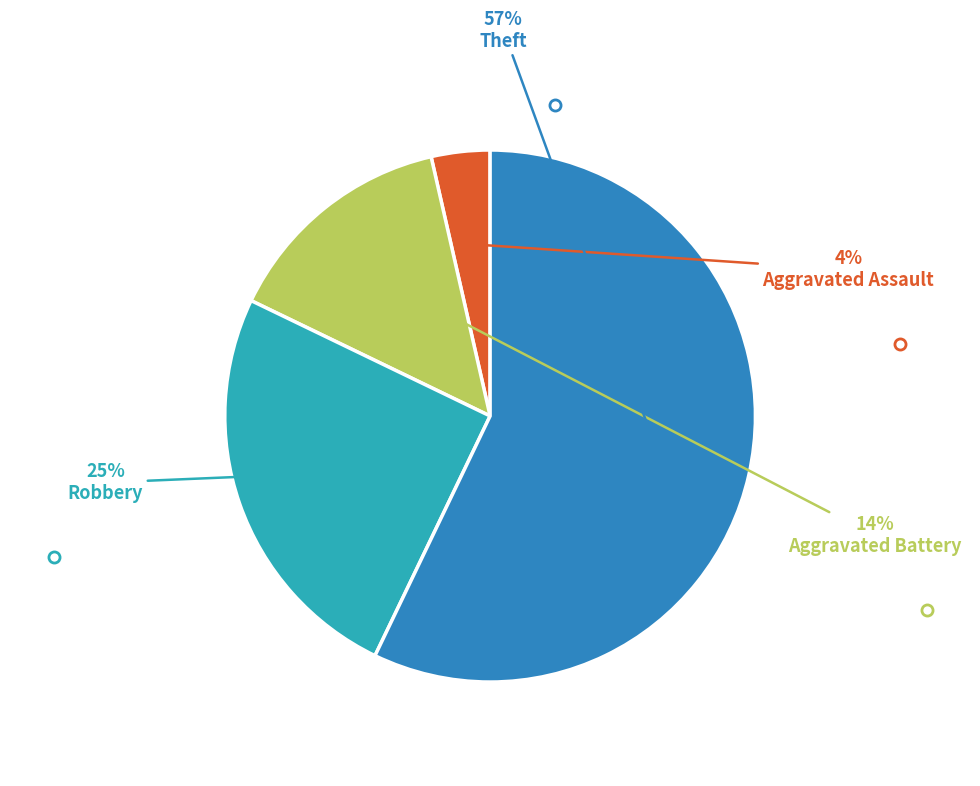

To the nearest percent, what is the average slice percentage?

25%